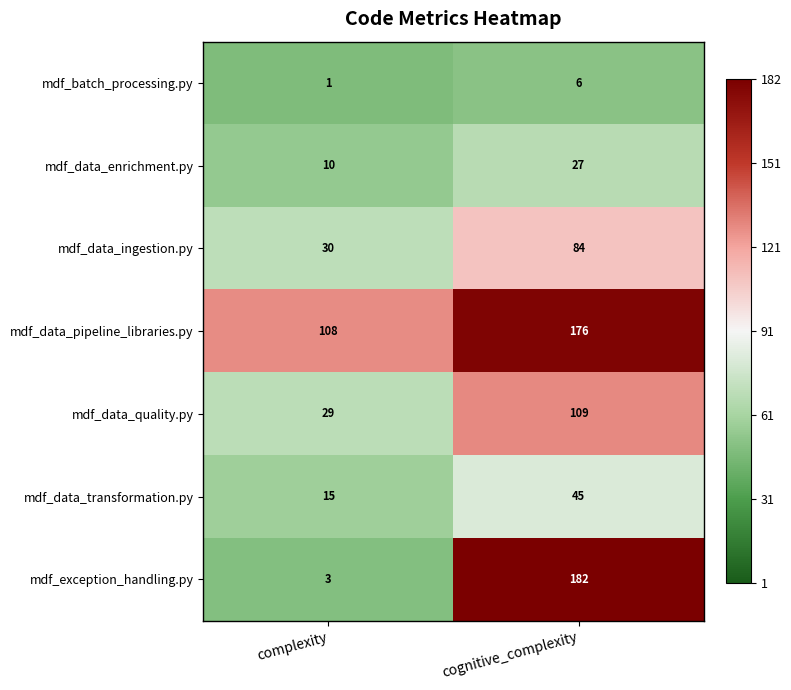

Which series changed the most between complexity and cognitive_complexity?

mdf_exception_handling.py